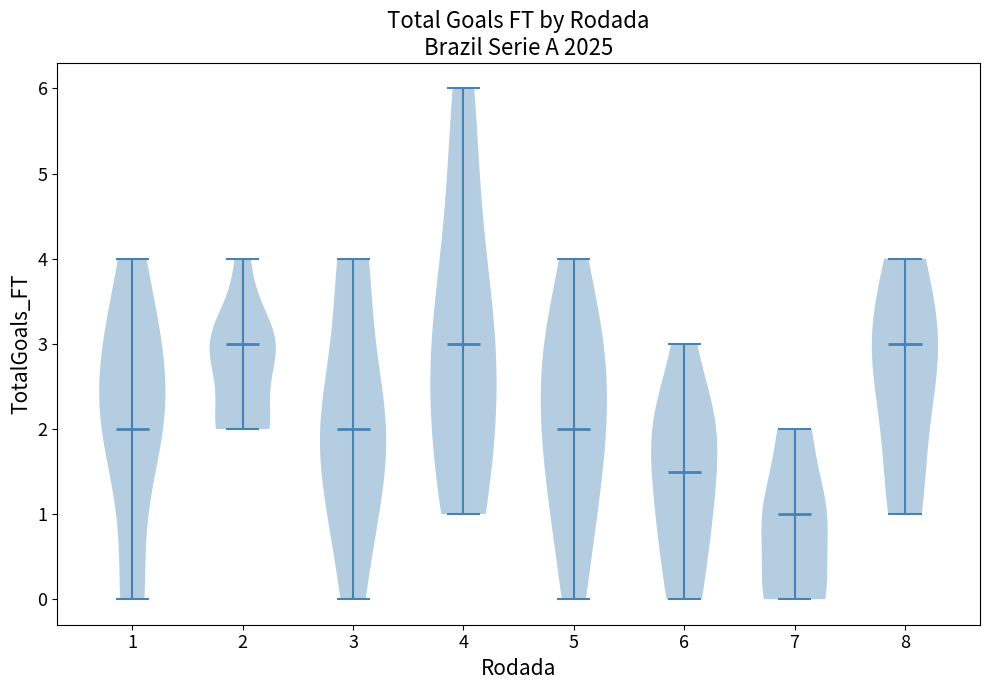

Reading left to right, read every violin against the y-axis: where its median line is, and the lowest and highest points it reaches. The values are not printed on the chart, so give them approximately, as read against the axis.

1: median line 2.0, lowest point 0.0, highest point 4.0
2: median line 3.0, lowest point 2.0, highest point 4.0
3: median line 2.0, lowest point 0.0, highest point 4.0
4: median line 3.0, lowest point 1.0, highest point 6.0
5: median line 2.0, lowest point 0.0, highest point 4.0
6: median line 1.5, lowest point 0.0, highest point 3.0
7: median line 1.0, lowest point 0.0, highest point 2.0
8: median line 3.0, lowest point 1.0, highest point 4.0